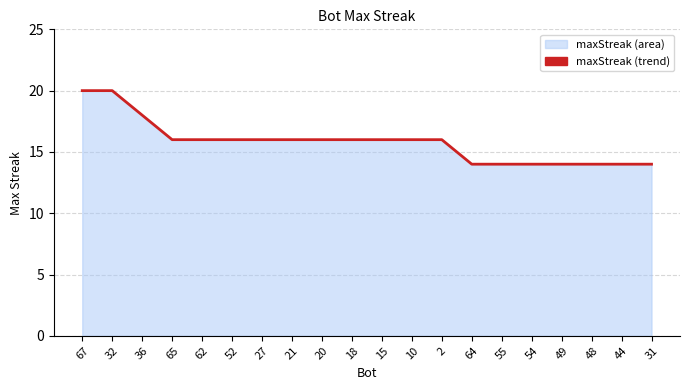

How many distinct data groups are displayed?

1